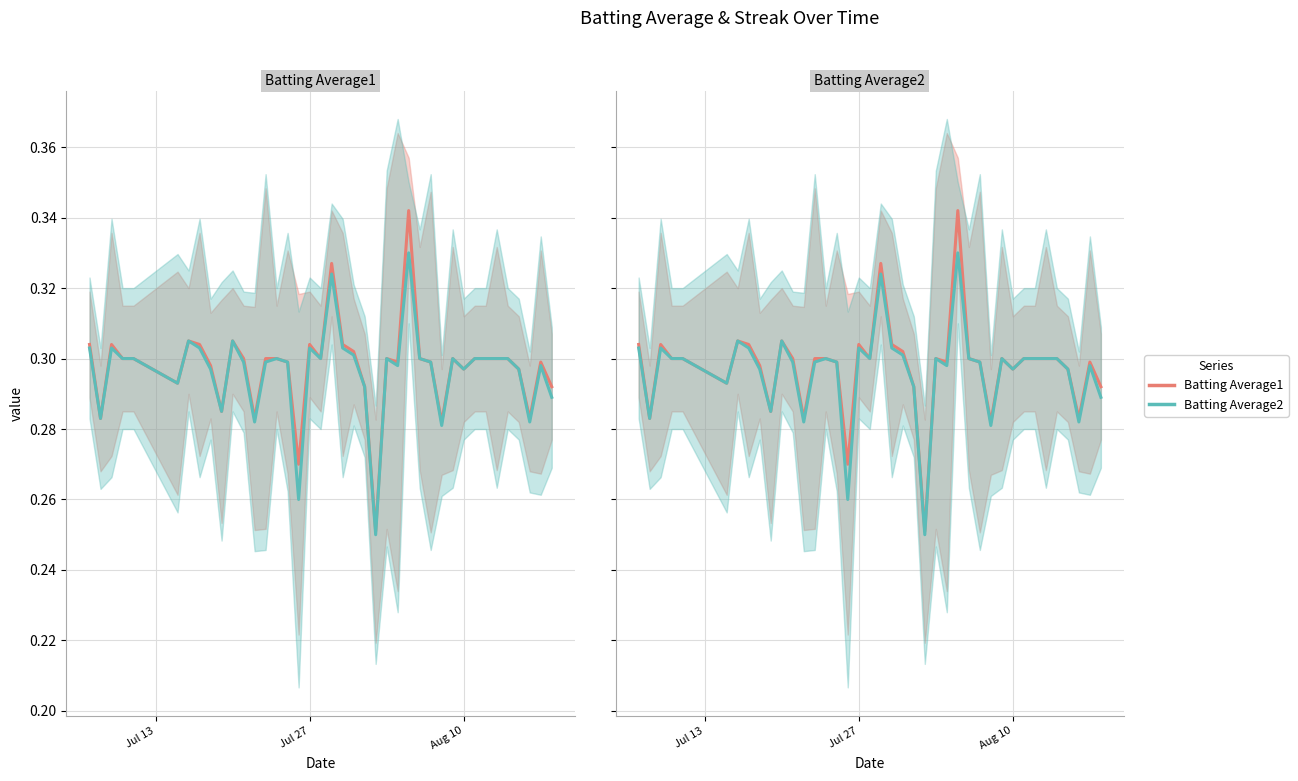

True or false: Batting Average1 and Batting Average2 cross at least once.

False